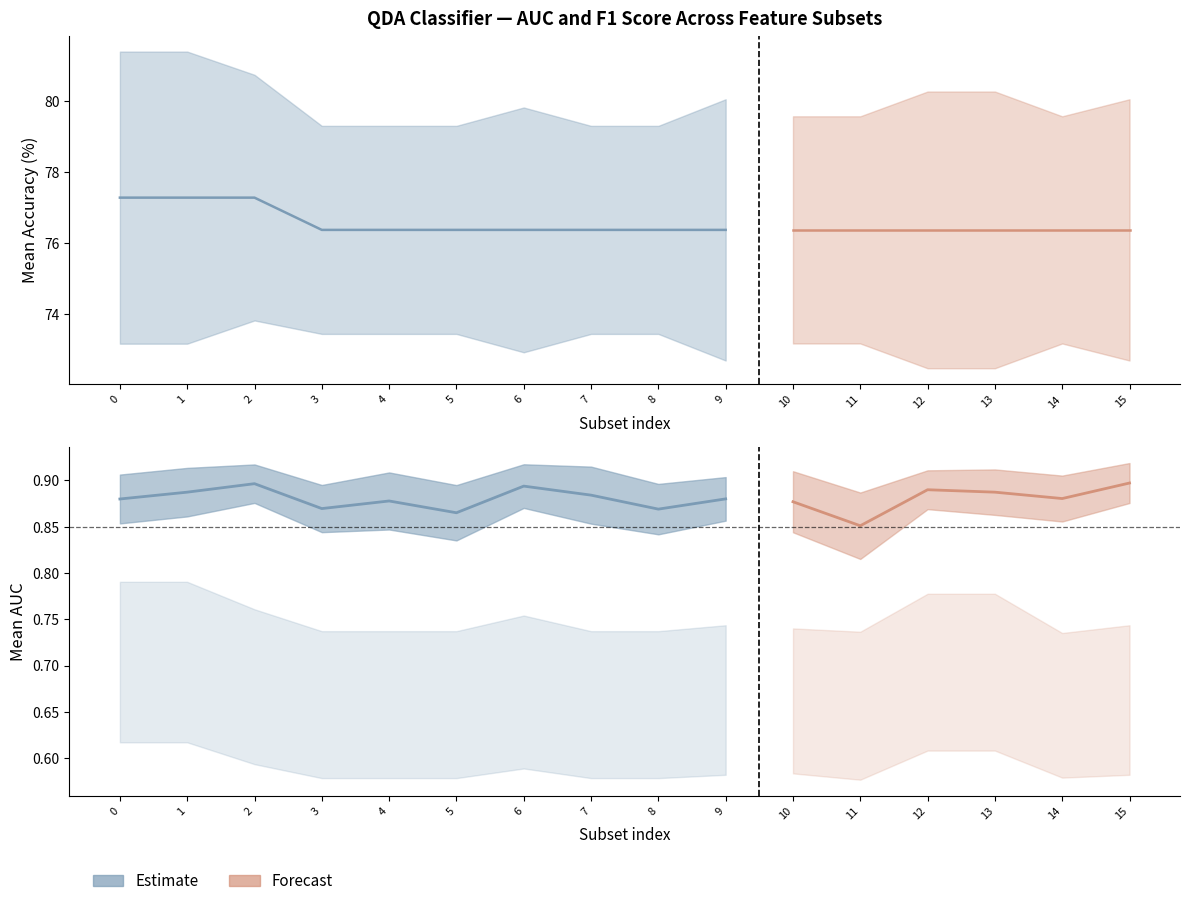

At which category is the sum across all series the highest?

1